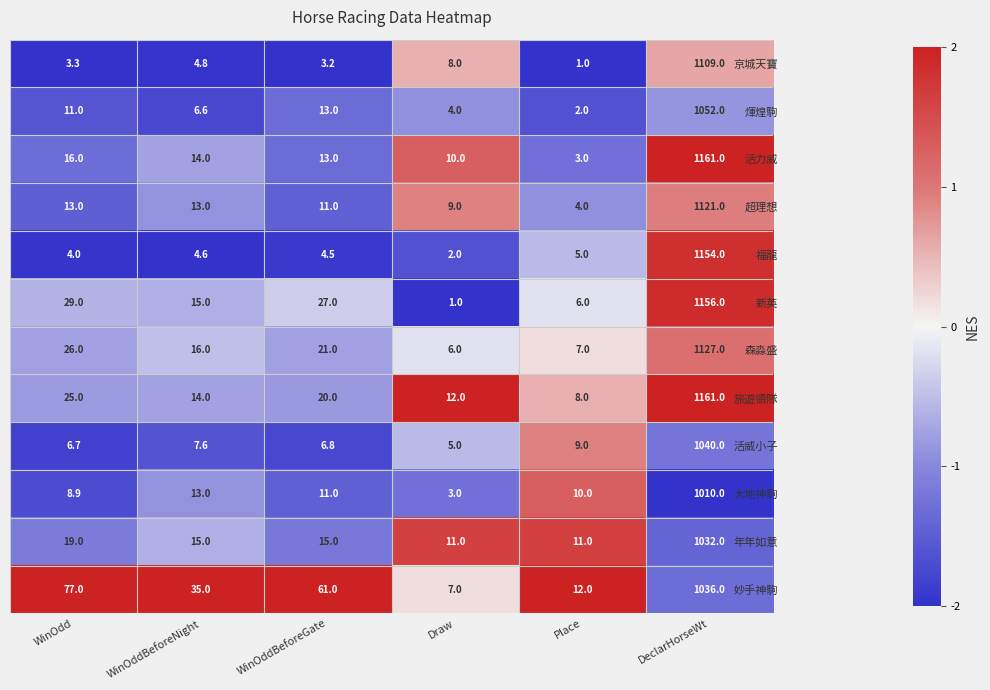

Is it true that 年年如意 equals 15.0 at WinOddBeforeGate?

True